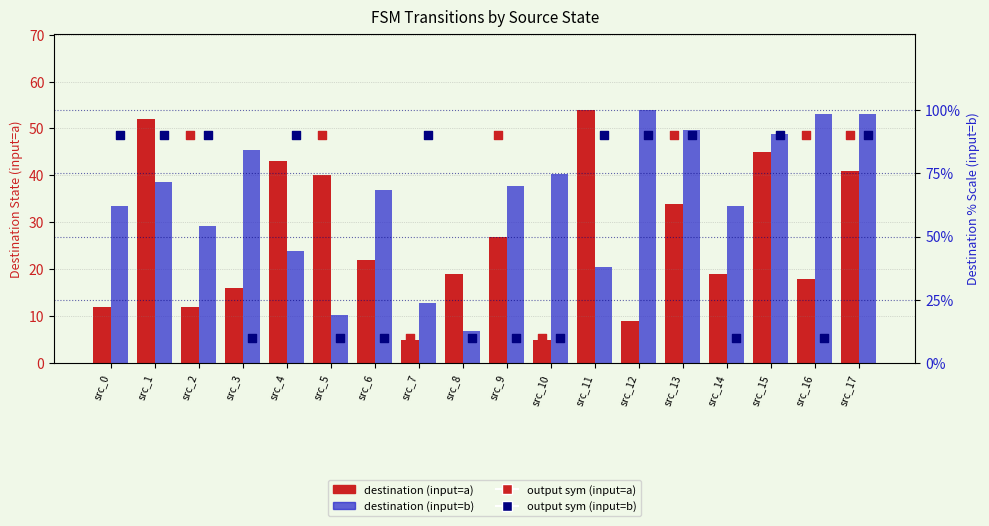

What are all the series names shown in the legend?

destination (input=a), destination (input=b), output sym (input=a), output sym (input=b)